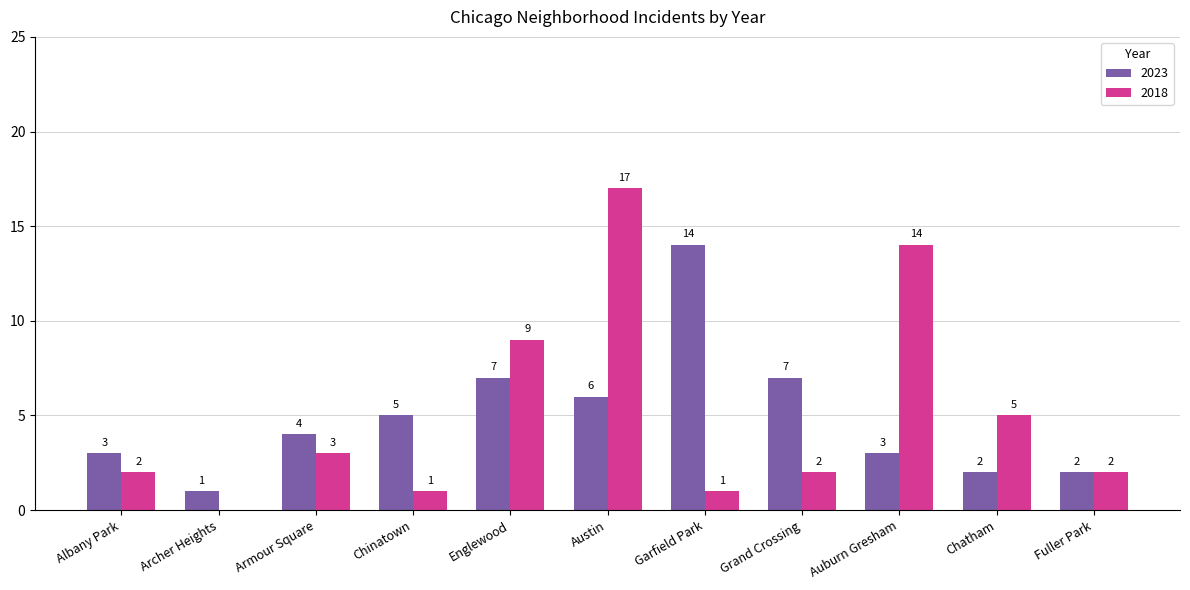

True or false: 2018 has a value of 3 at Grand Crossing.

False